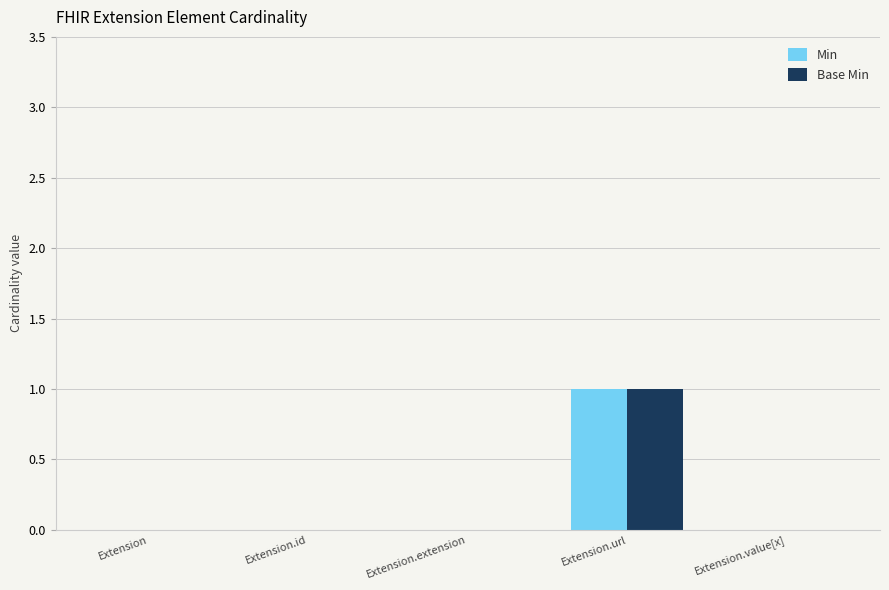

At which label does Min reach its peak?

Extension.url